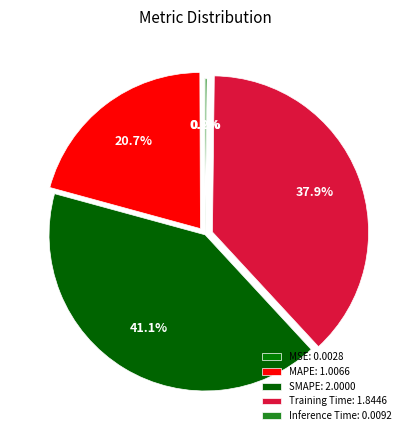

Does Inference Time account for over 50% of the chart?

No